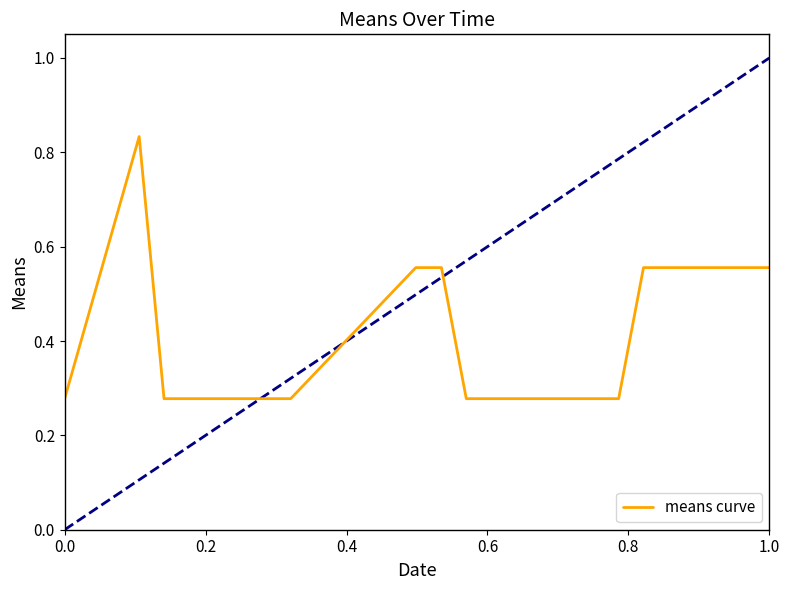

What is the label of the 5th point from the left?

0.8